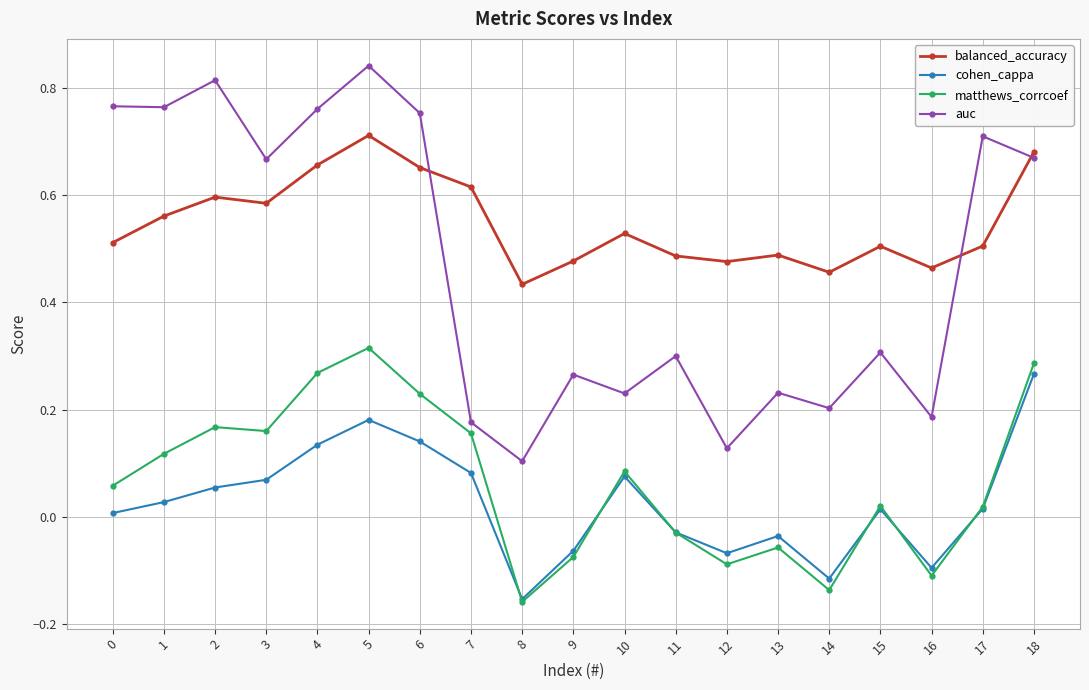

True or false: auc and cohen_cappa intersect in this chart.

False